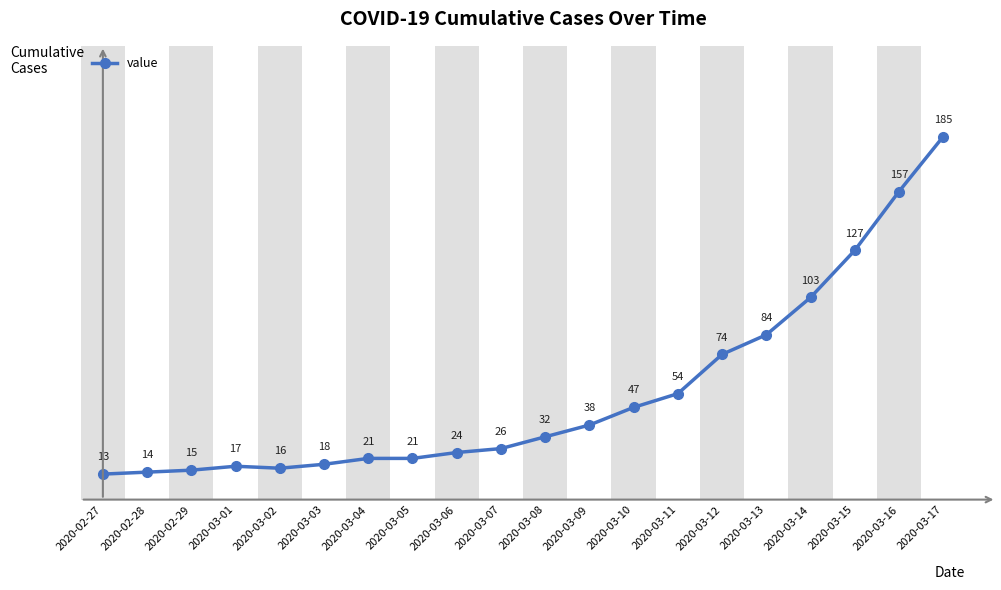

What position from the right is 2020-03-10?

8